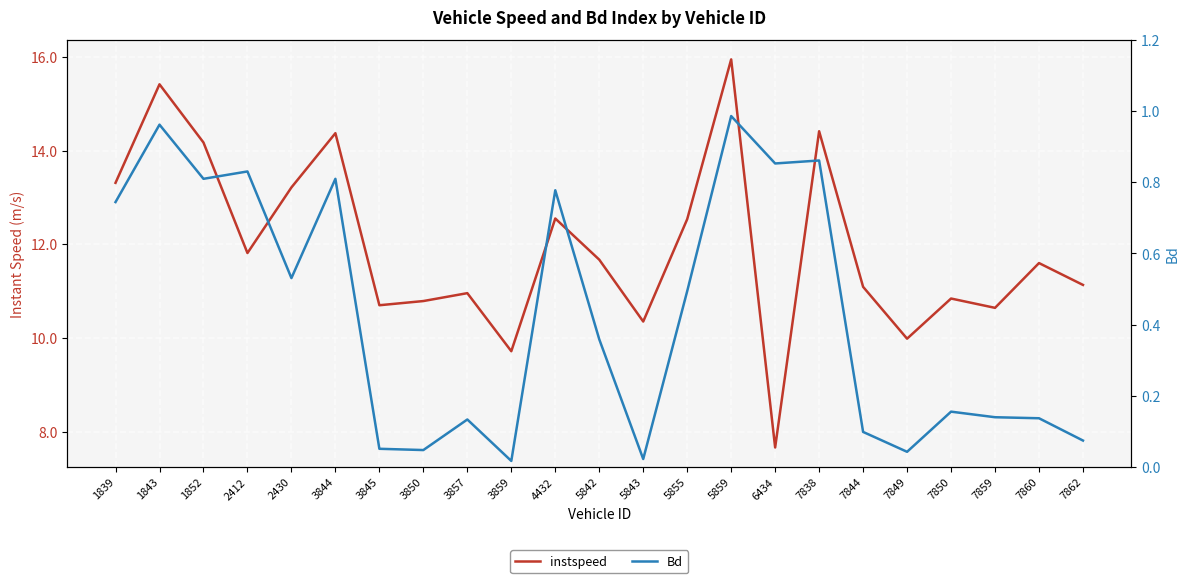

List the series in order of their overall mean, highest first.

instspeed, Bd